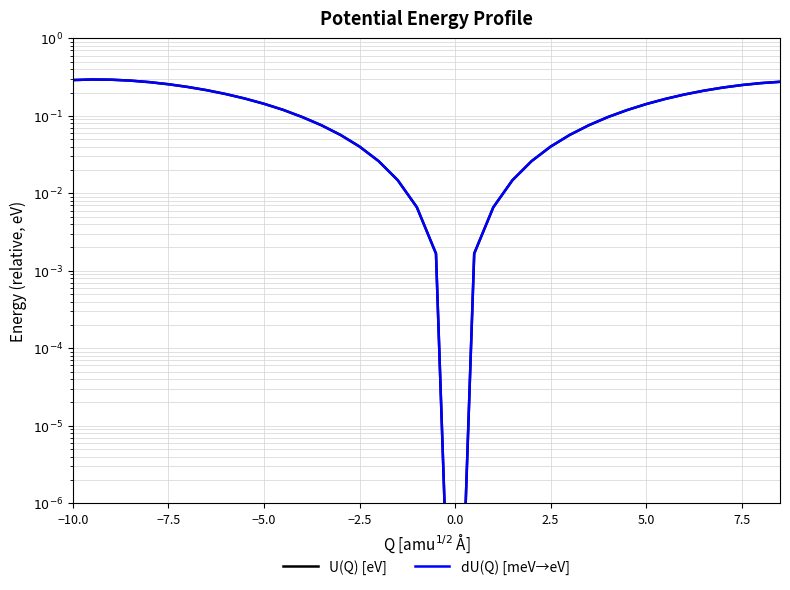

Count the number of data series in this chart.

2